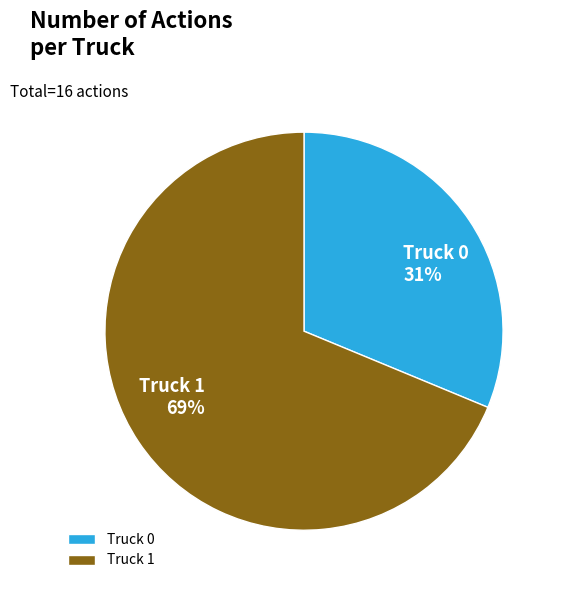

Rank the categories by value from highest to lowest.

Truck 1, Truck 0